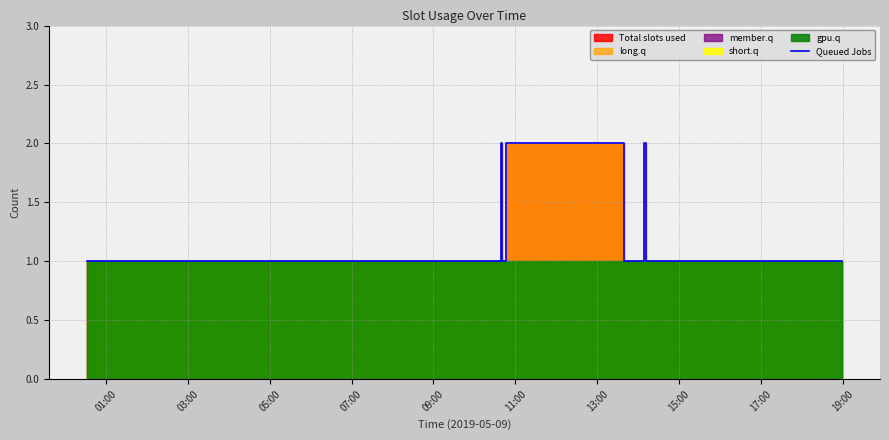

What is the smallest value displayed?

1